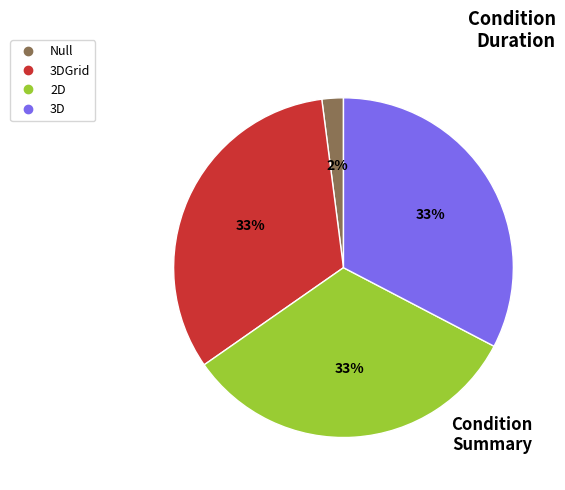

To the nearest percent, what is the difference between the largest and smallest slice percentages?

31%